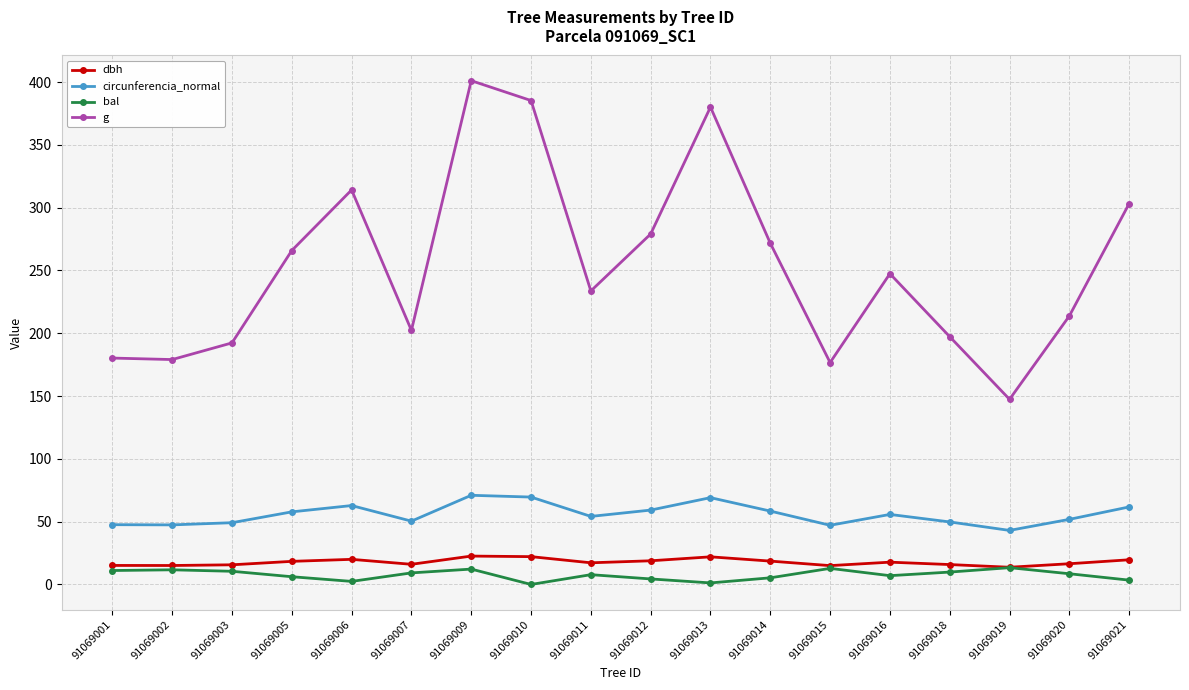

True or false: bal and g cross at least once.

False